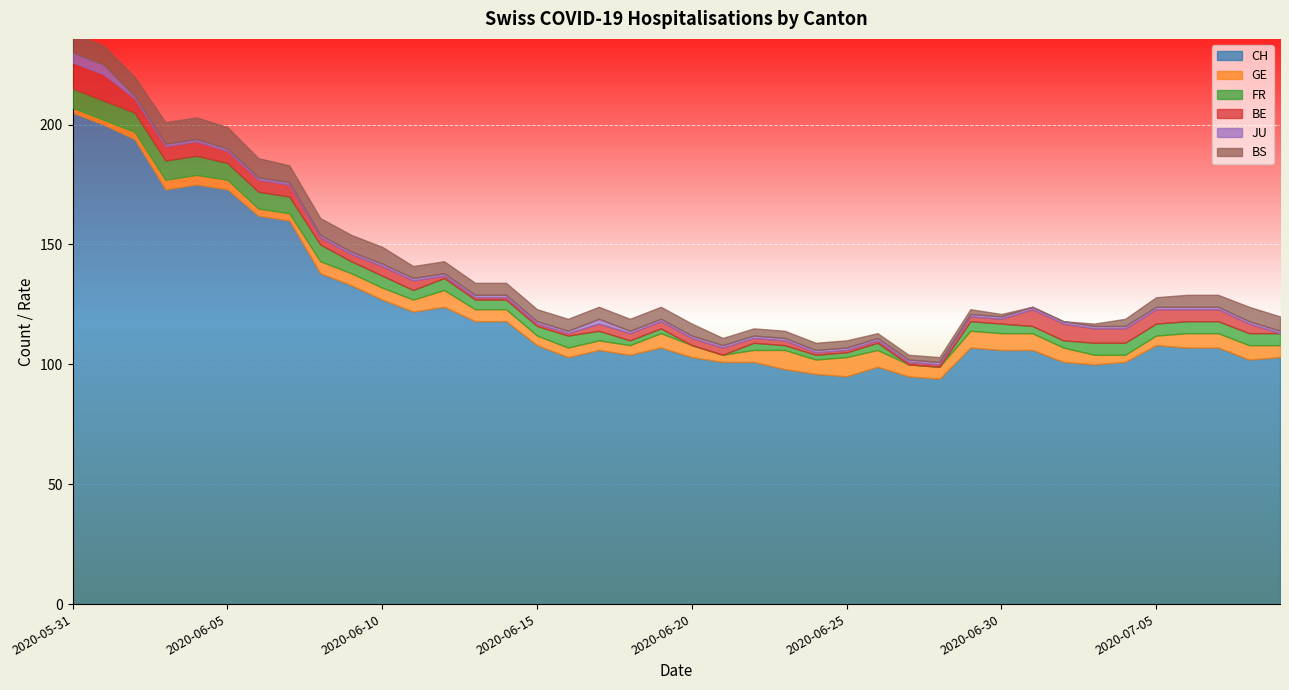

The JU series shows 1 at 2020-06-23. True or false?

True